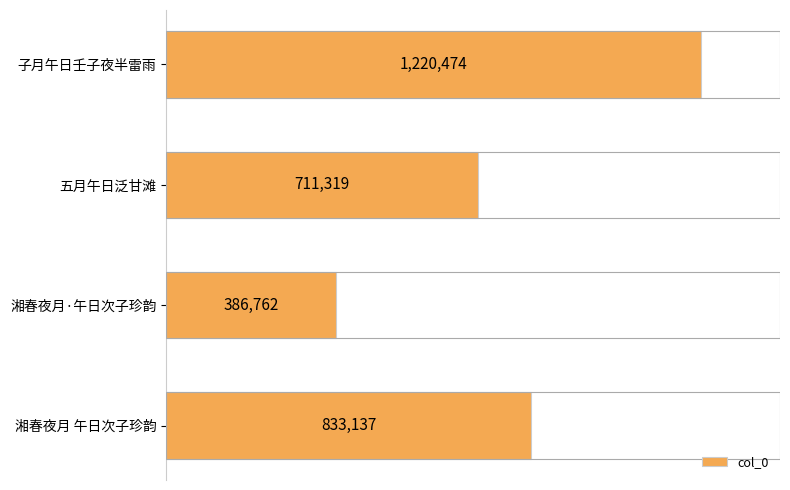

Does the chart contain any negative values?

No